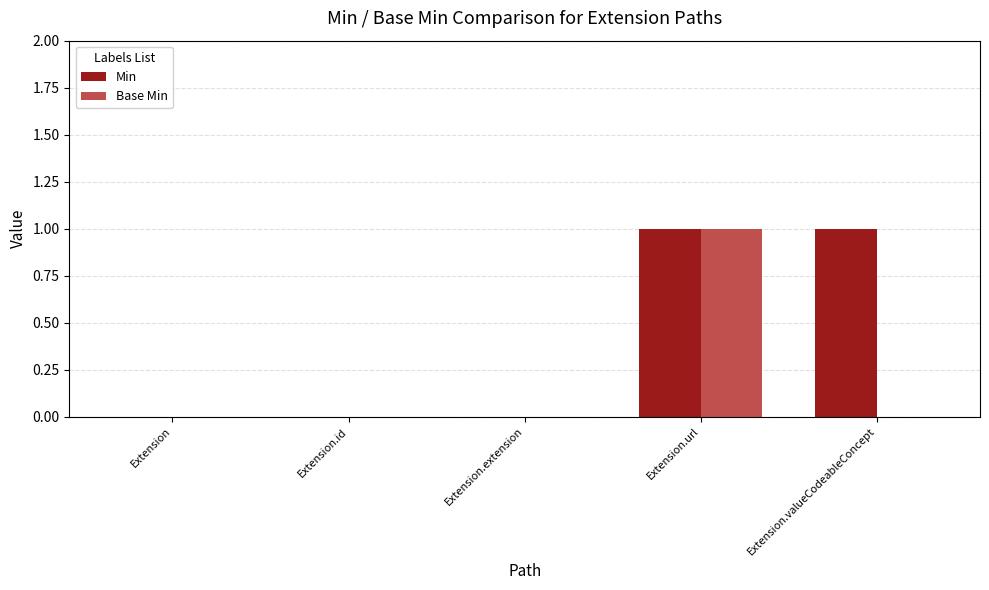

What is the difference between the Min values at Extension.url and Extension.extension?

1